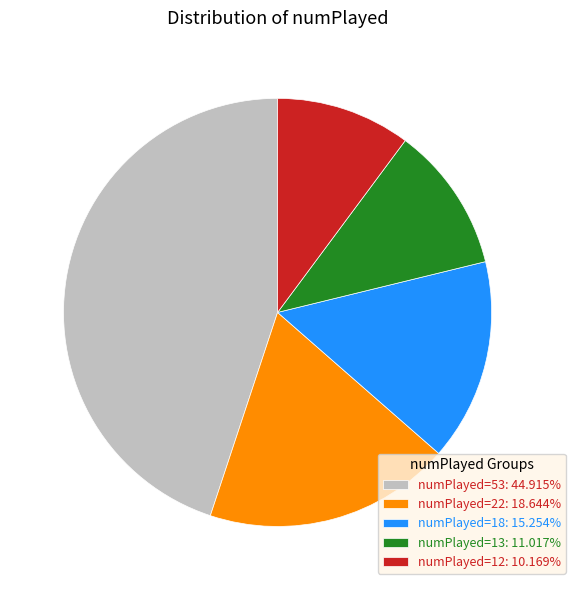

Approximately how many times larger is the value at numPlayed=13: 11.017% compared to numPlayed=22: 18.644%?

0.6